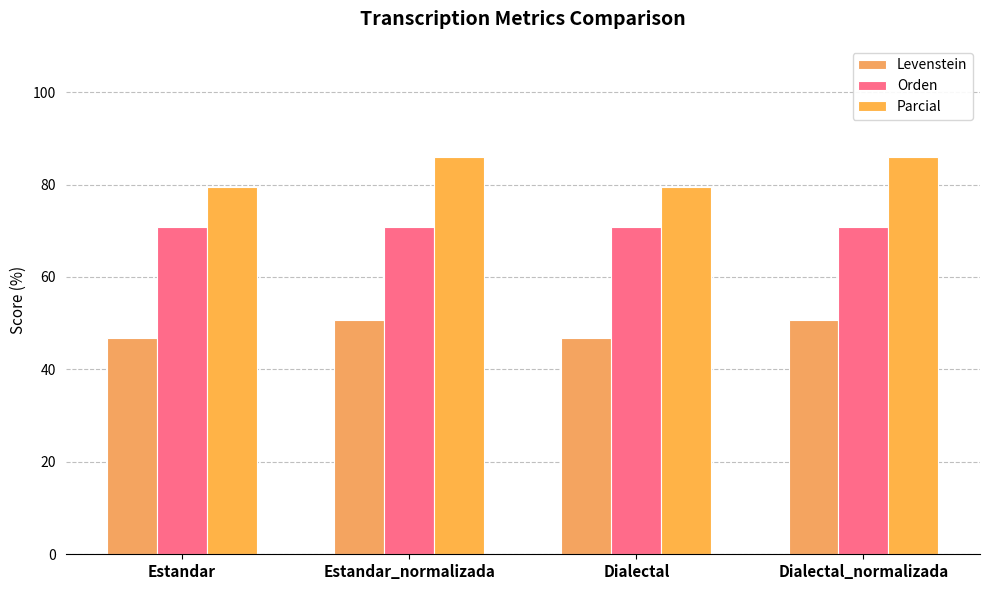

What is the spread (max minus min) of values at Dialectal_normalizada?

35.3